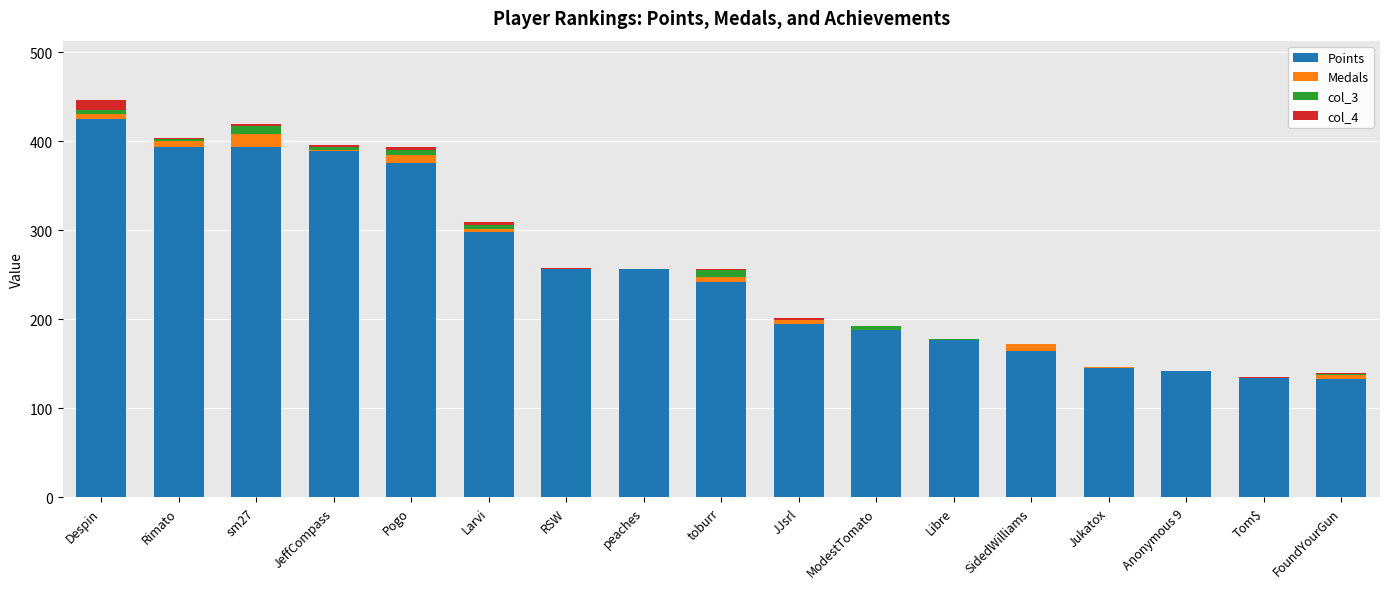

True or false: Points has a value of 195 at JJsrl.

True